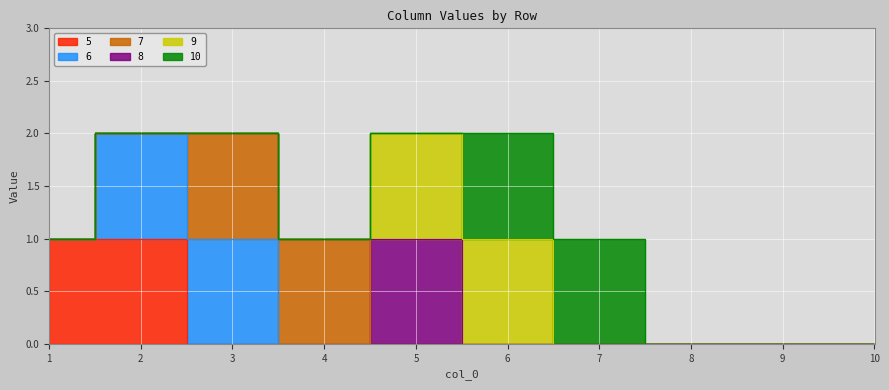

What are all the series names shown in the legend?

5, 6, 7, 8, 9, 10